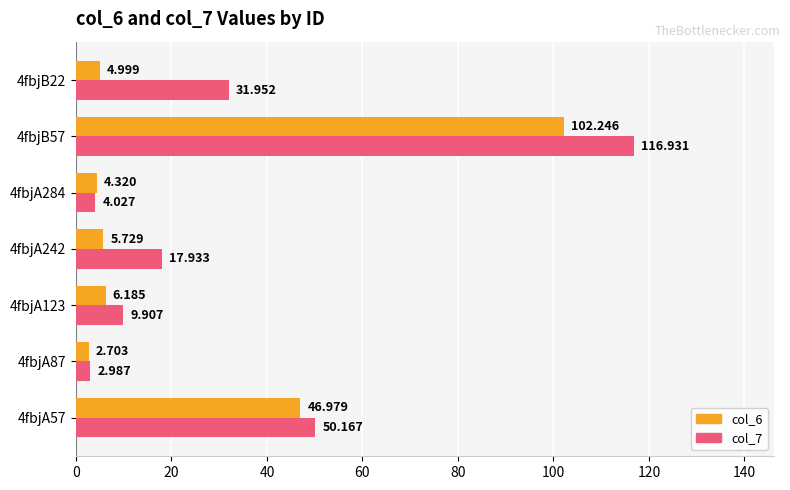

Is the value of col_6 at 4fbjA284 greater than the value of col_7 at 4fbjA242?

No